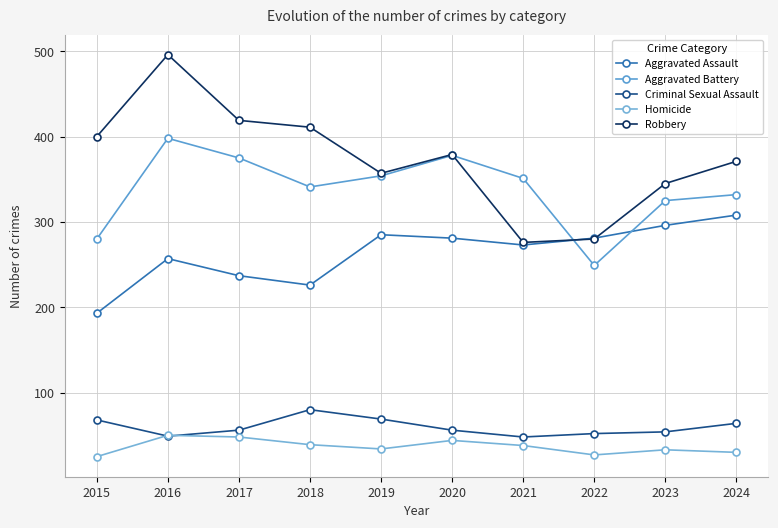

Count the number of categories in the chart.

10